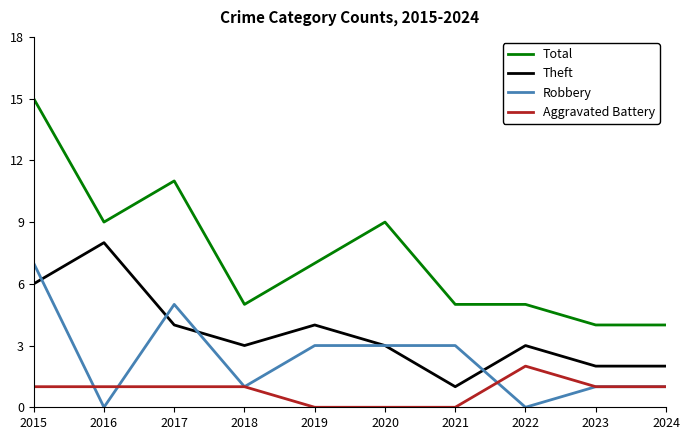

What value does the Robbery series have at 2020?

3